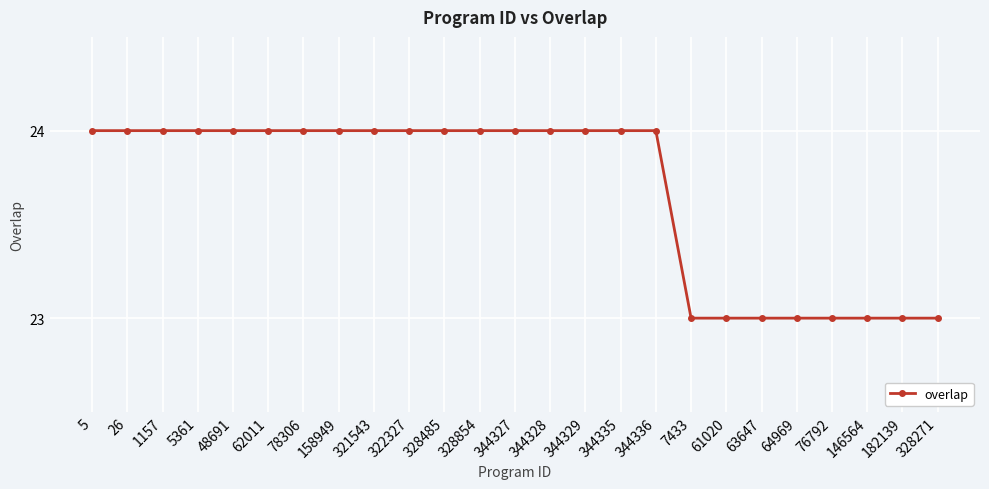

What is the difference between the maximum and second lowest values?

1